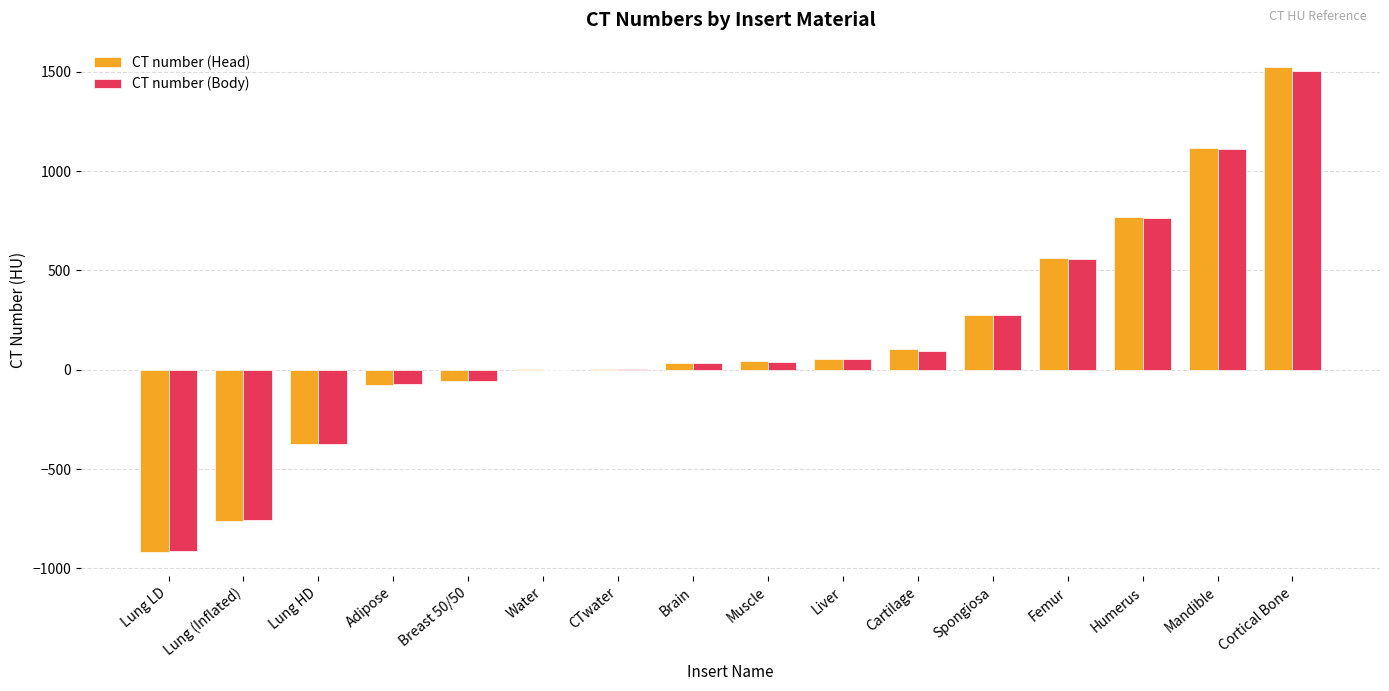

How many distinct data groups are displayed?

2